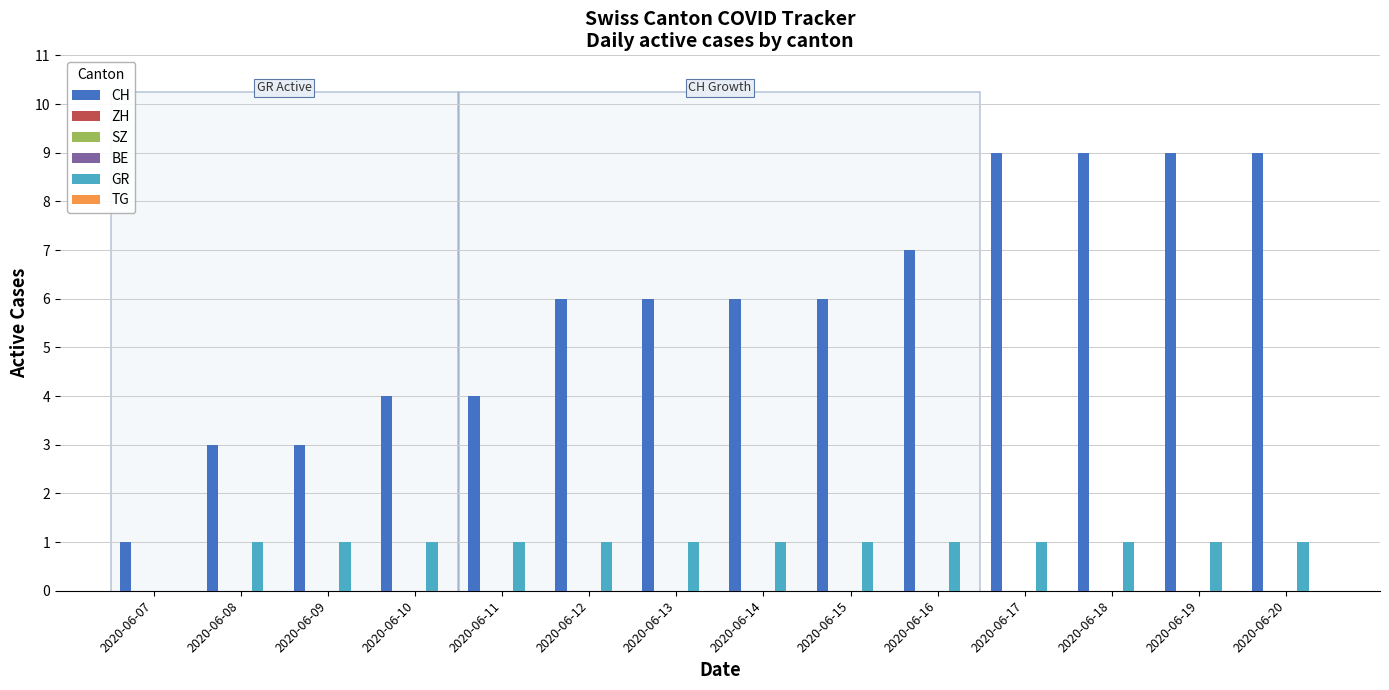

Is the value of TG at 2020-06-20 greater than the value of ZH at 2020-06-17?

No